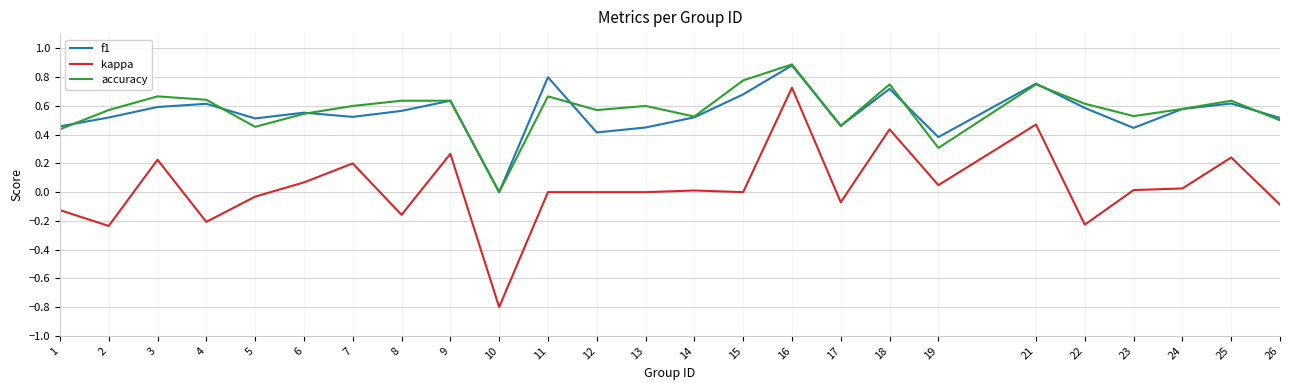

How many f1 values are between 0 and 1?

25